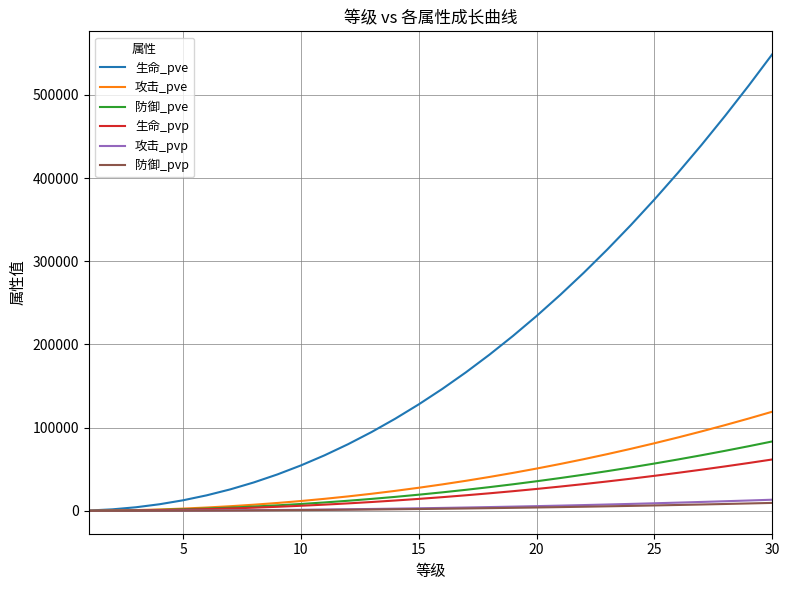

What is the average value of the 防御_pvp series?

3257